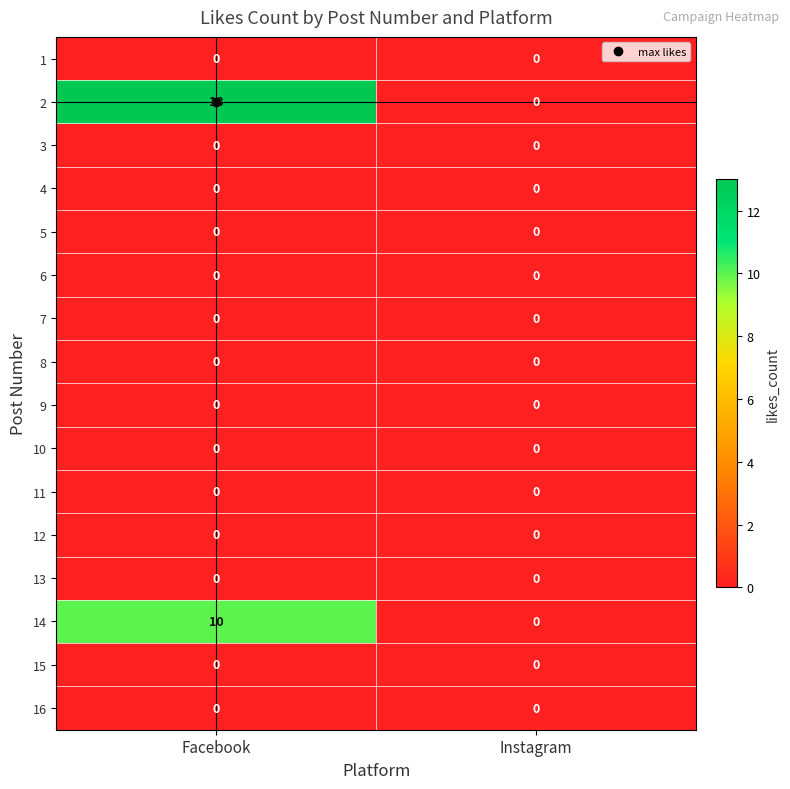

Is it true that 6 equals 0 at Facebook?

True